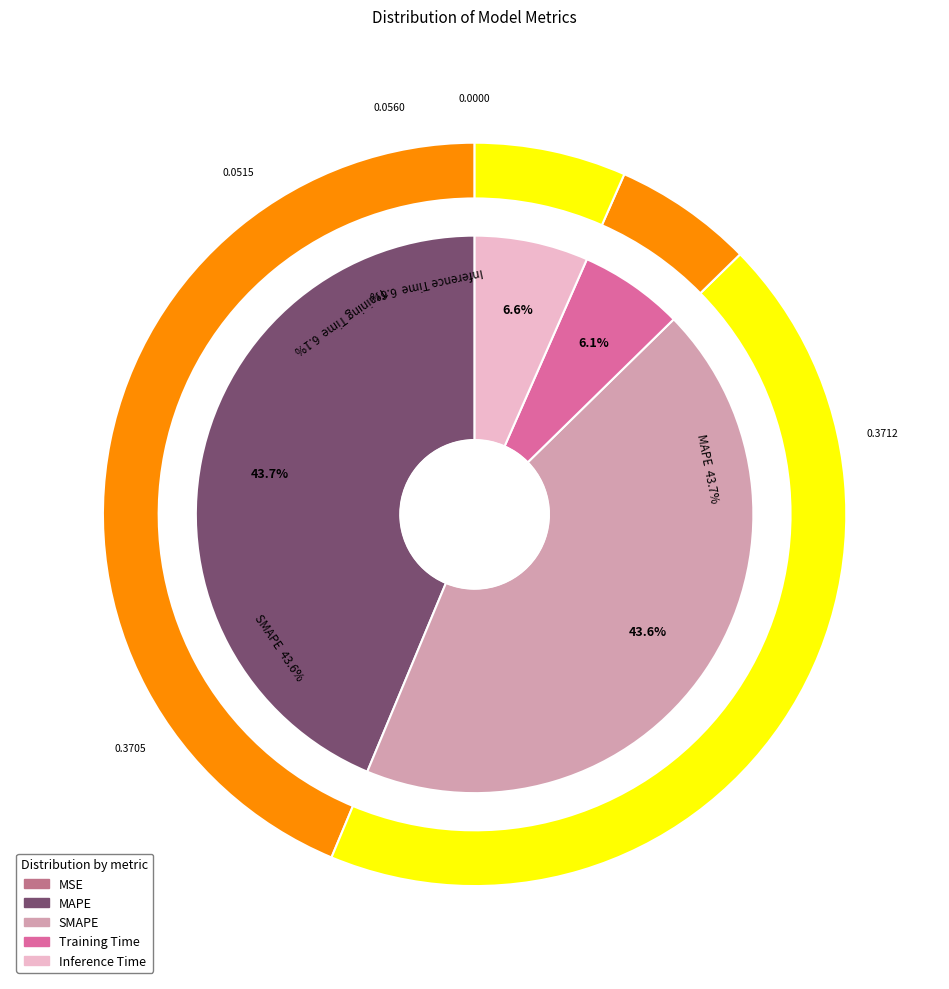

To the nearest percent, what is the difference between the largest and smallest slice percentages?

44%